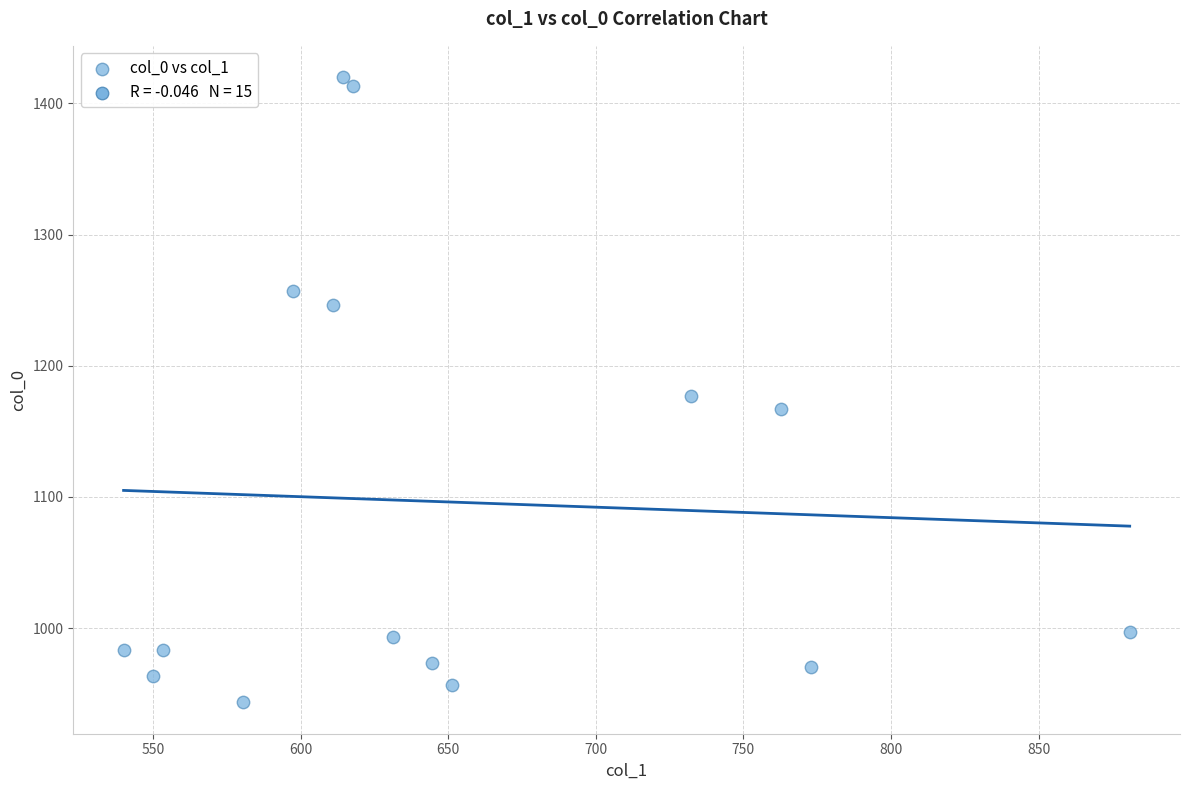

What is the range of X values (max minus min)?

340.9